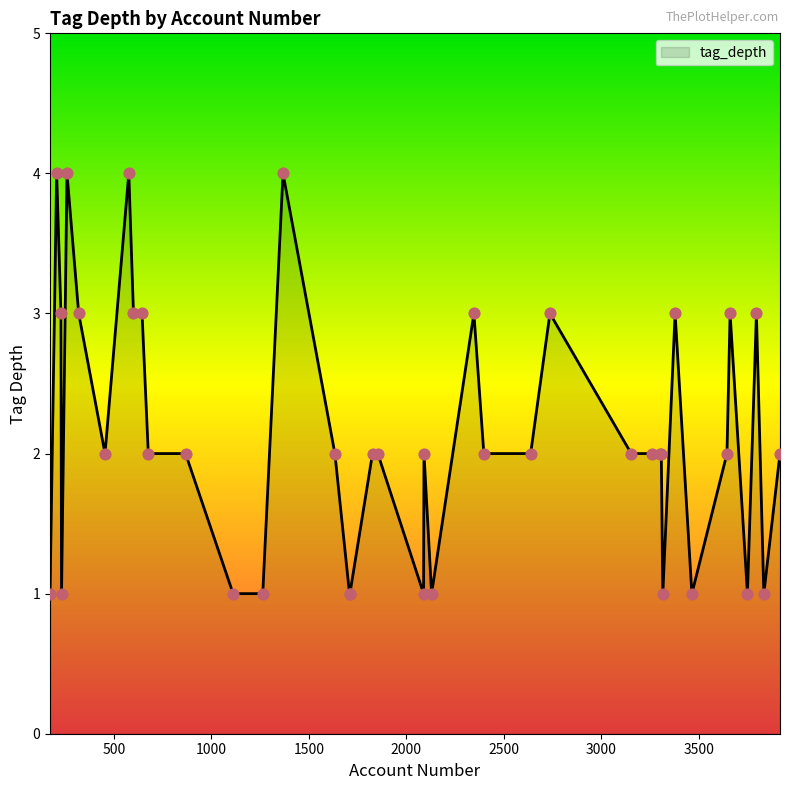

What is the maximum value shown in the chart?

4